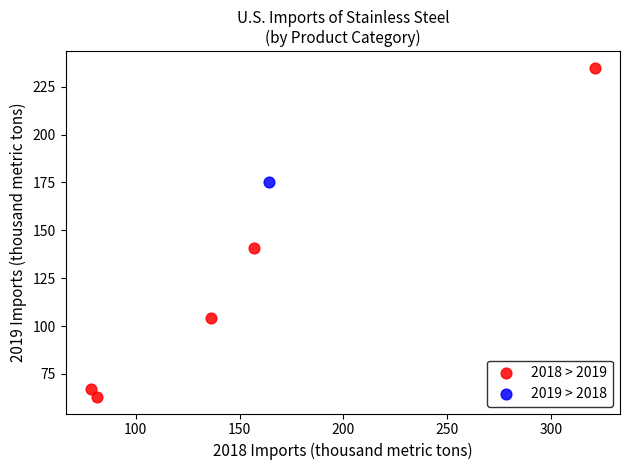

What are all the series names shown in the legend?

2018 > 2019, 2019 > 2018